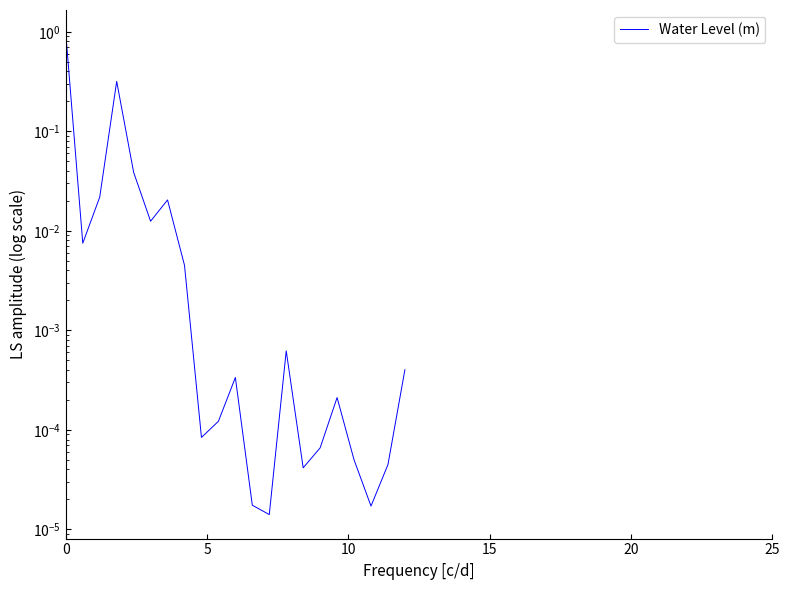

How many lines are shown in the chart?

1